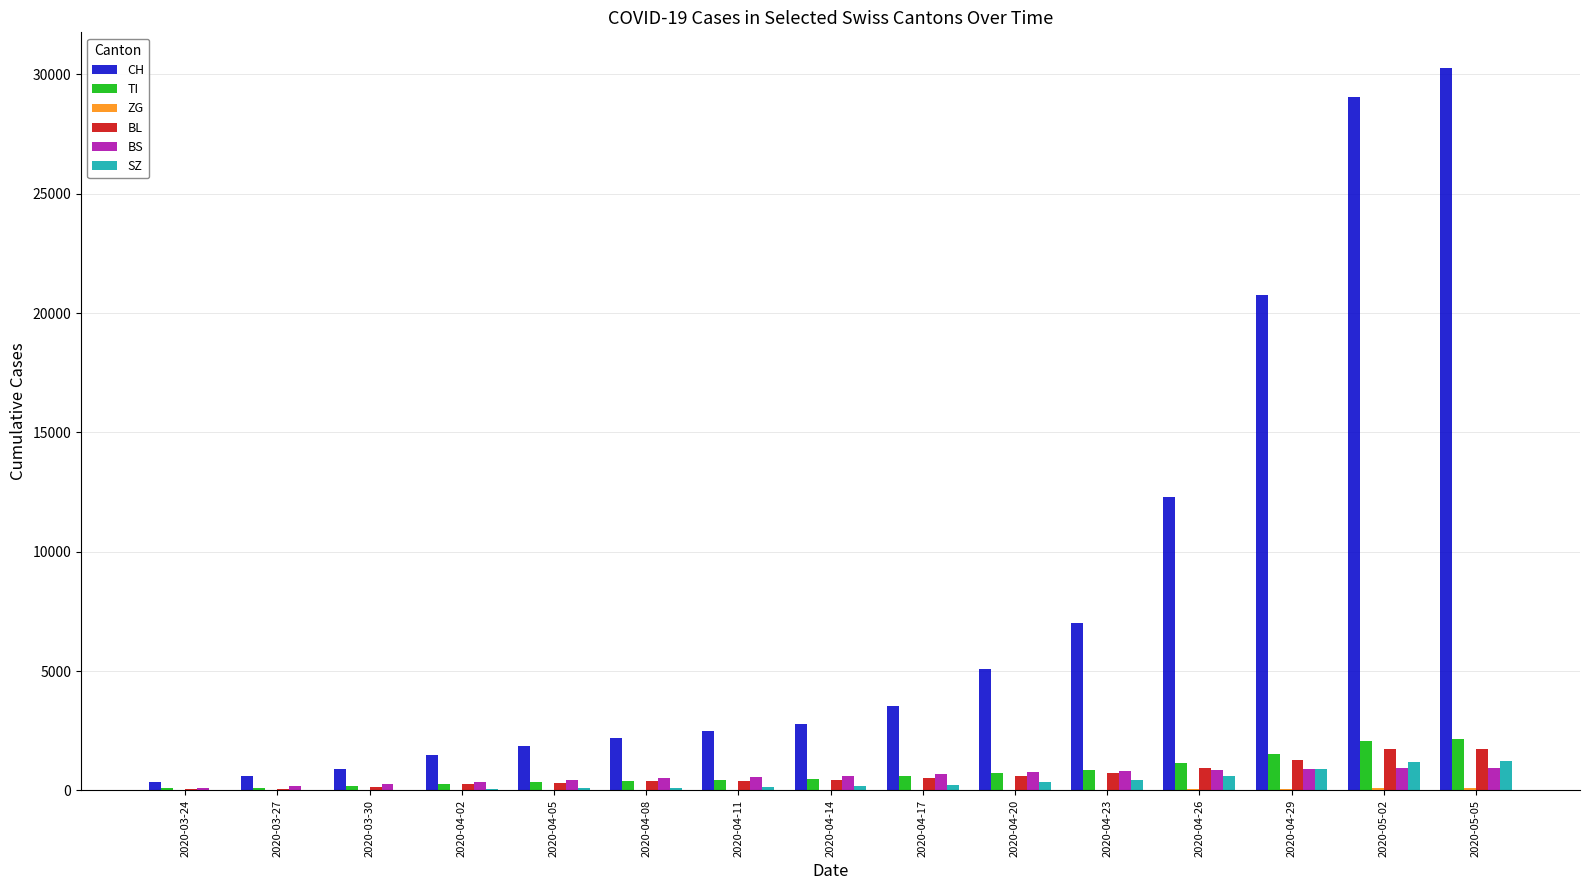

Which series has the largest total across all categories?

CH